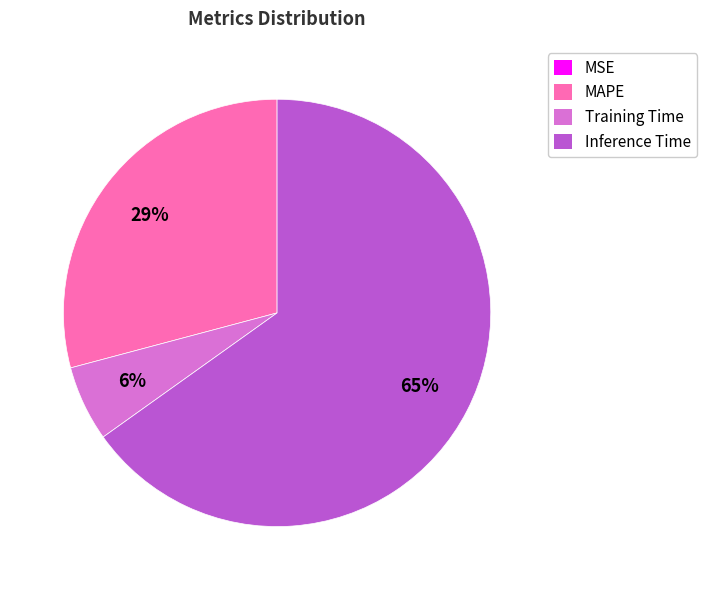

To the nearest percent, what is the average slice percentage?

25%